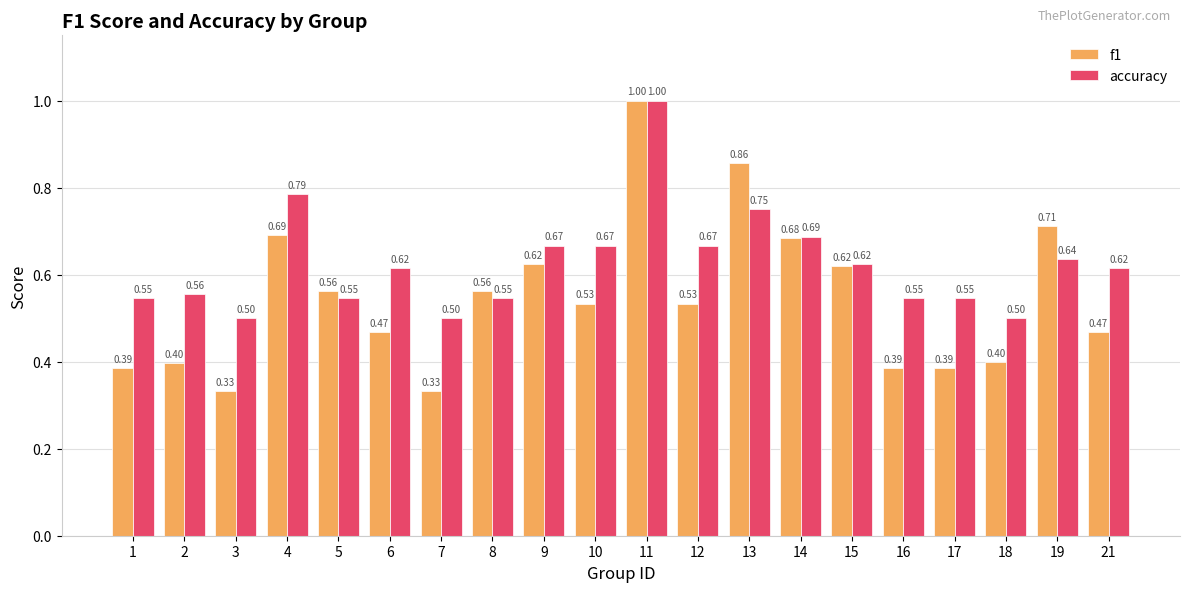

At 10, list the series in order from smallest to largest.

f1, accuracy